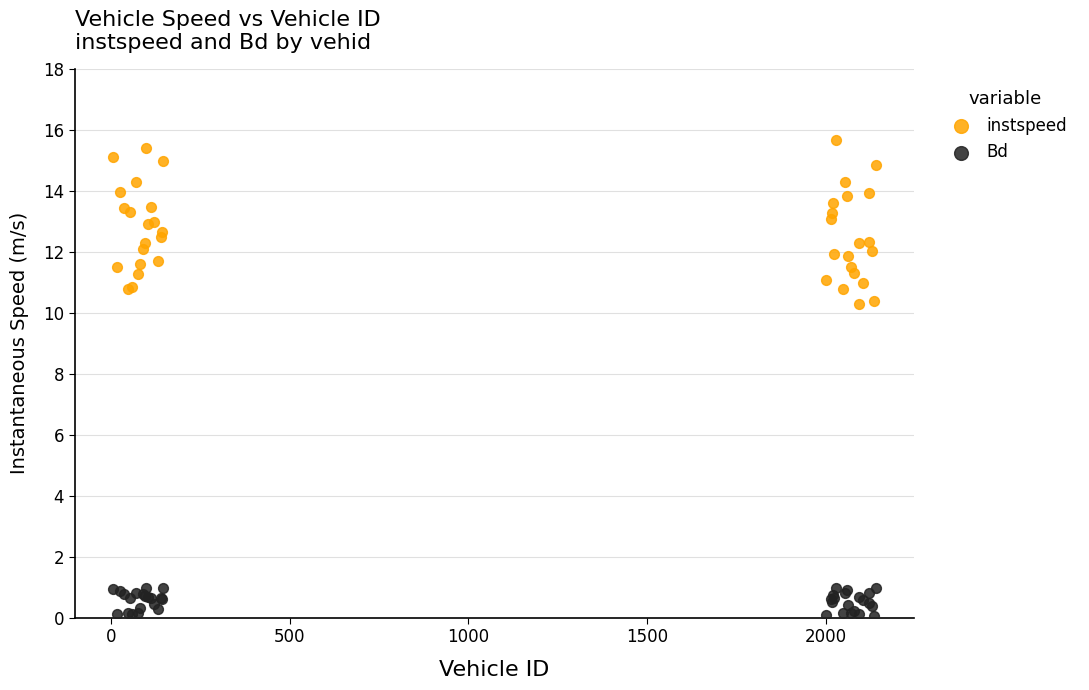

Which series has the widest spread of Y values?

instspeed